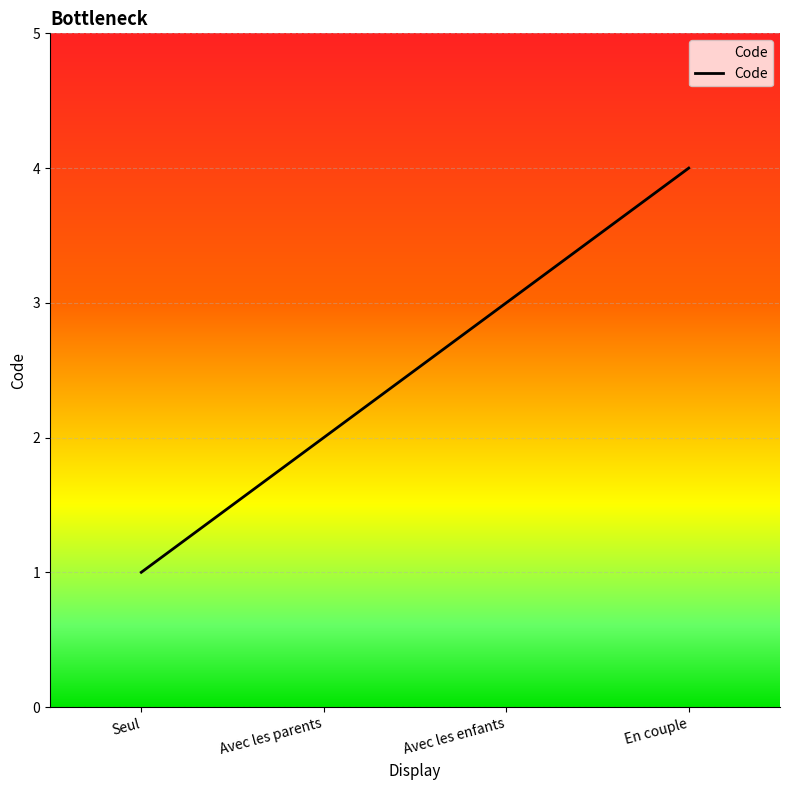

What position from the right is Seul?

4